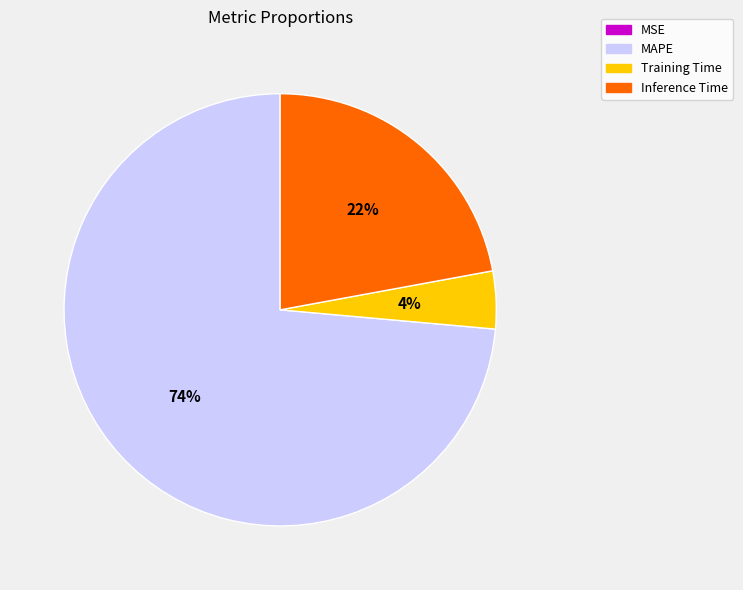

What is the majority slice?

MAPE